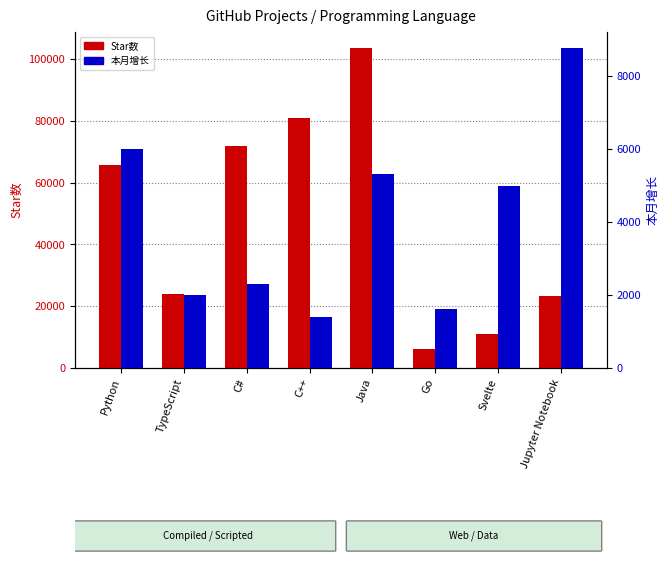

What is the difference between the Star数 values at Svelte and C#?

60768